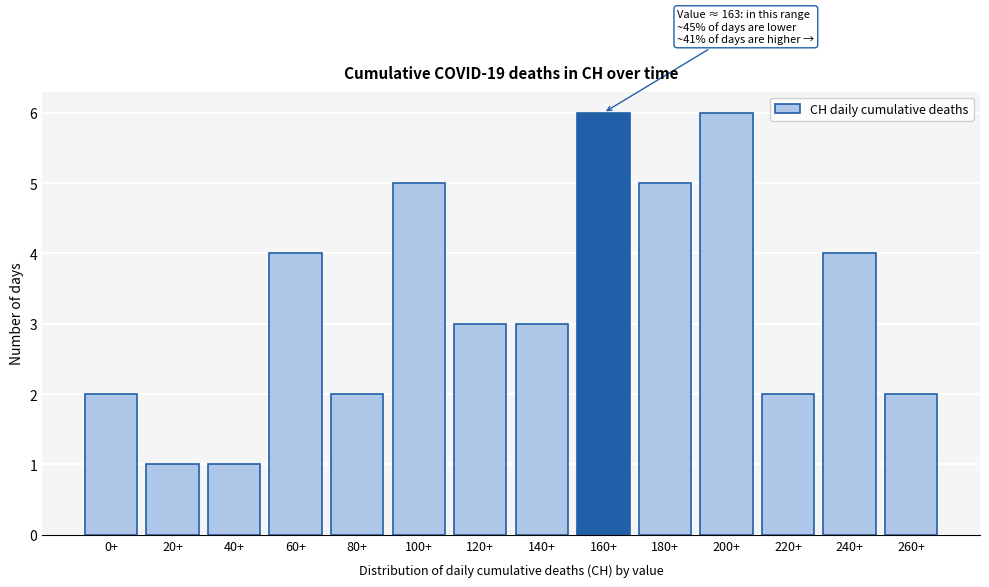

Reading right to left, extract all data points from this chart.

2	4	2	6	5	6	3	3	5	2	4	1	1	2